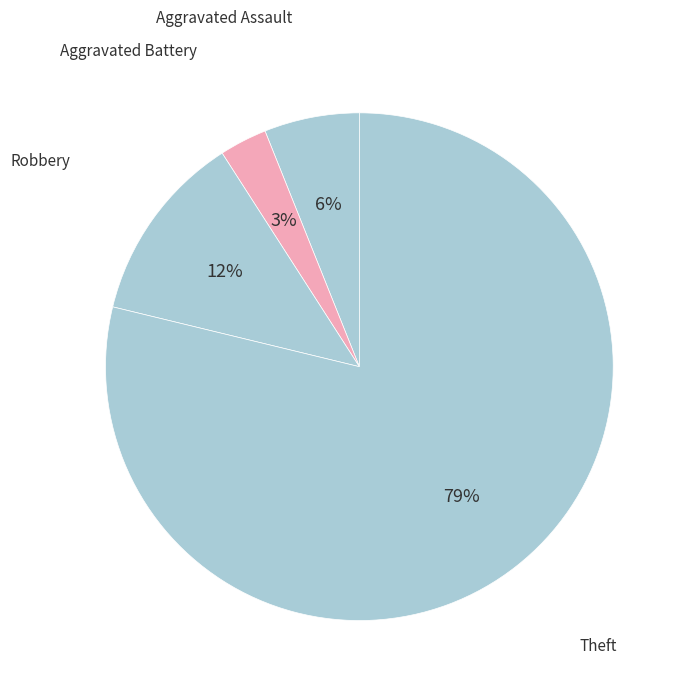

Which category has the biggest portion of the pie?

Theft